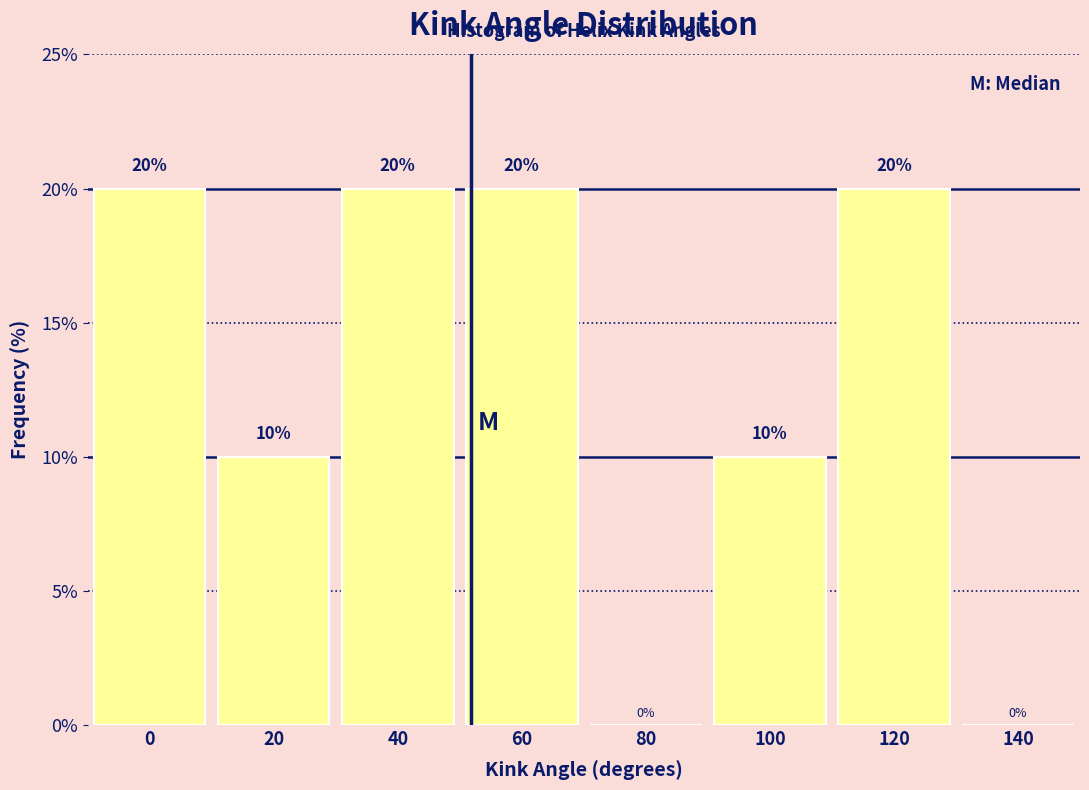

Reading left to right, list all the values displayed in this chart.

0=20	20=10	40=20	60=20	80=0	100=10	120=20	140=0